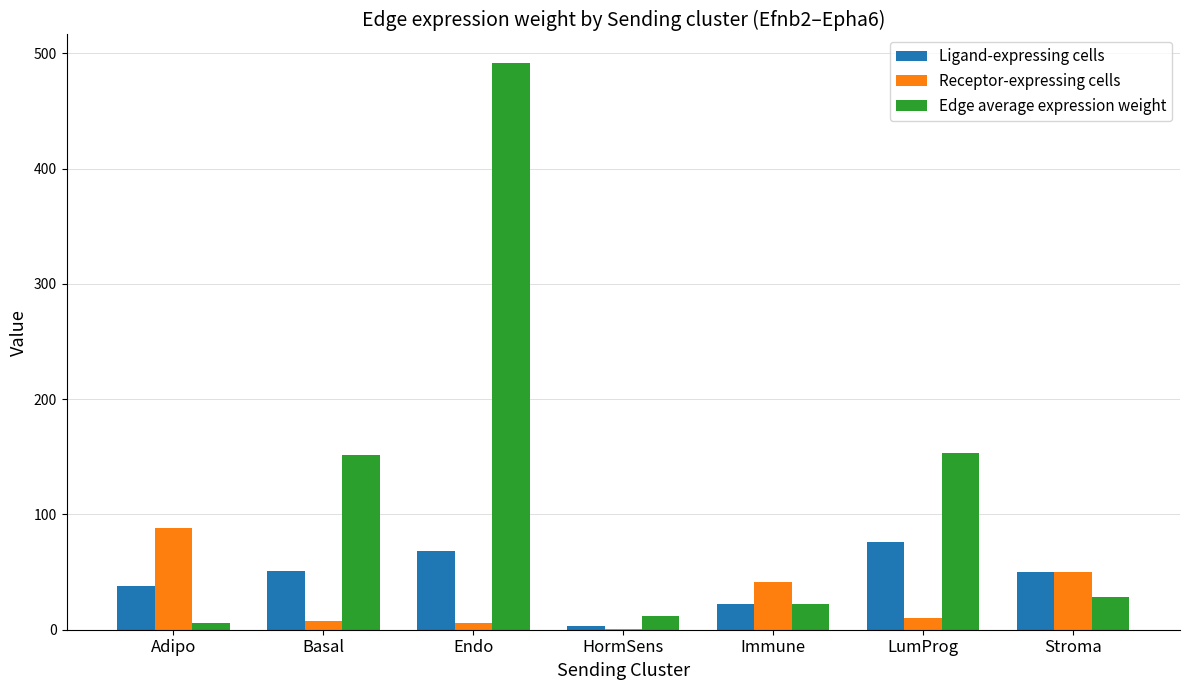

What is the sum of the Ligand-expressing cells values at Immune and HormSens?

25.0